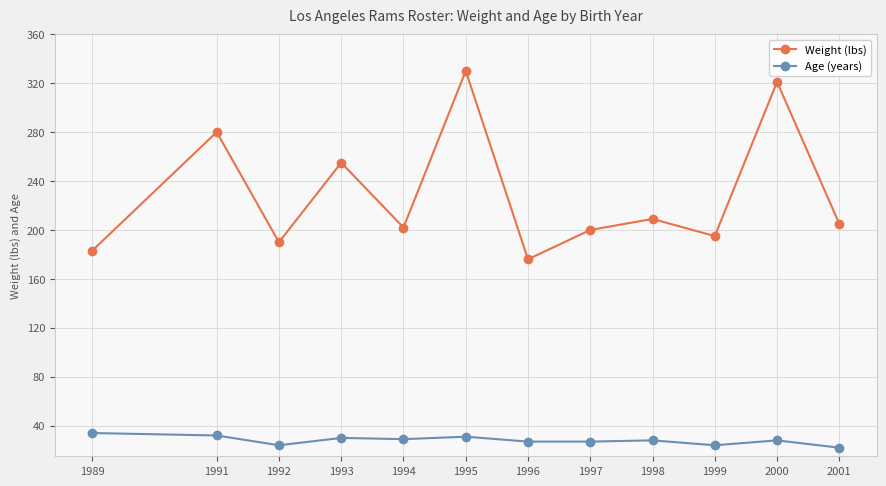

How many lines are shown in the chart?

2